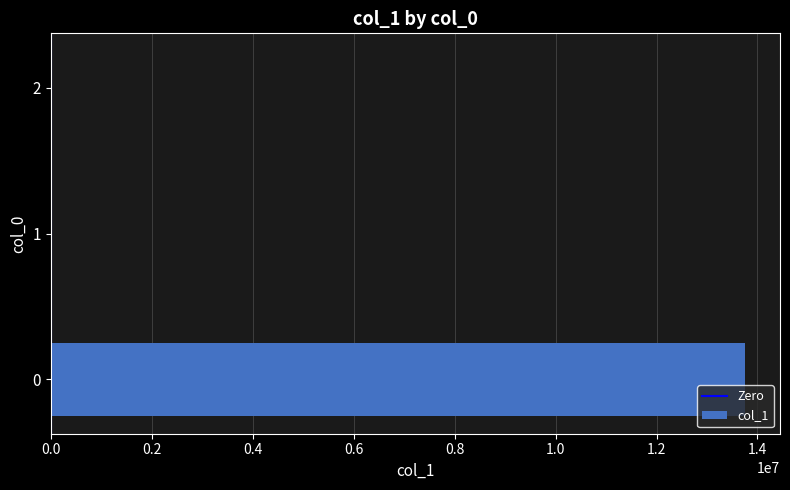

What is the sum of all values?

13758208.3